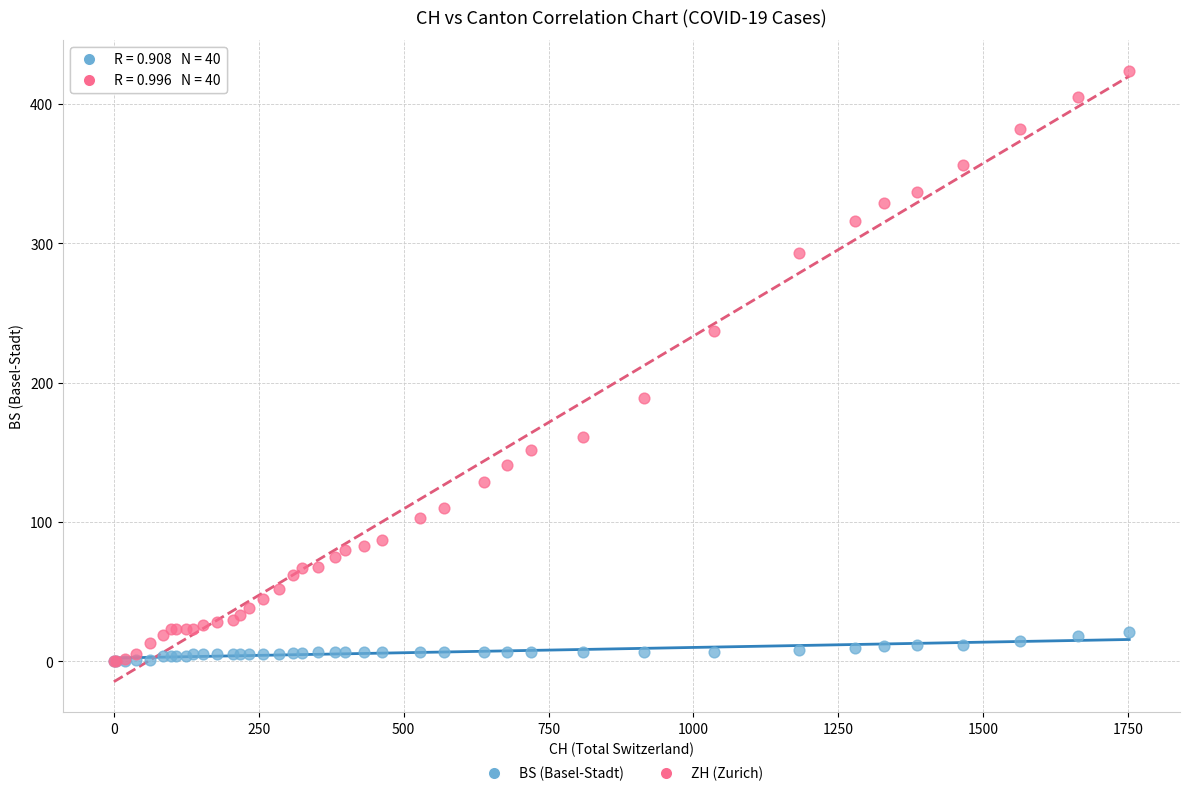

Which series contains the highest Y value?

ZH (Zurich)